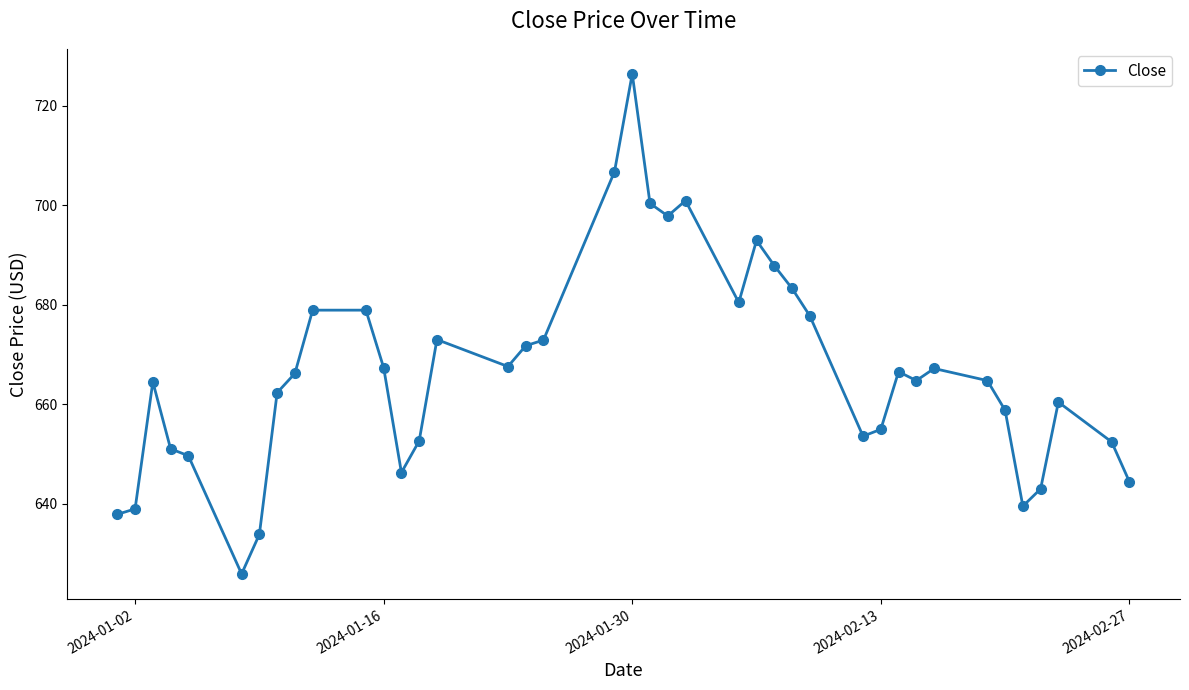

What is the average value?

666.6